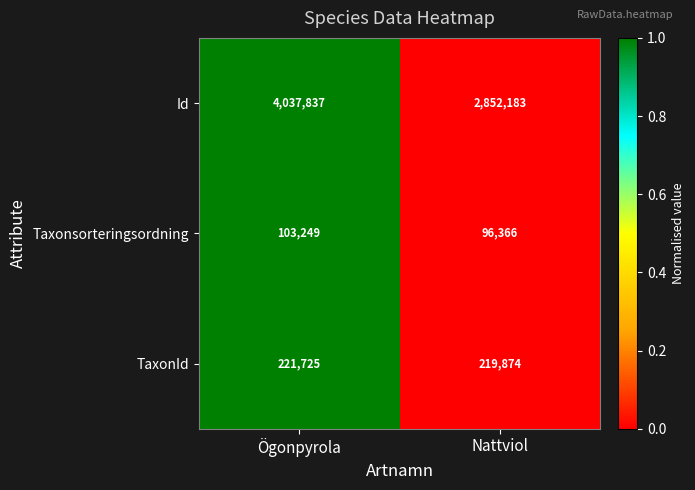

What is the total value across all series at Ögonpyrola?

4362811